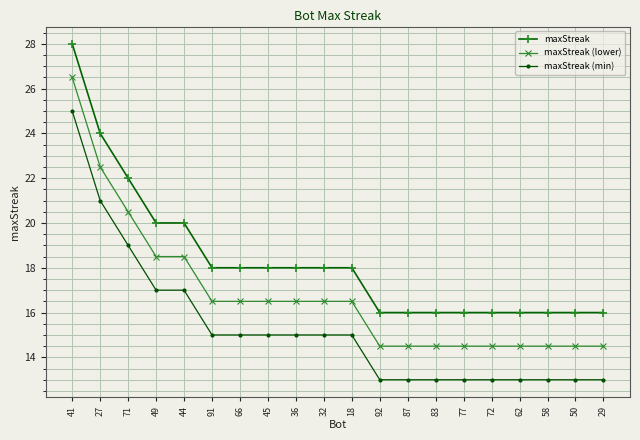

Where does the maxStreak series first go above 18?

41